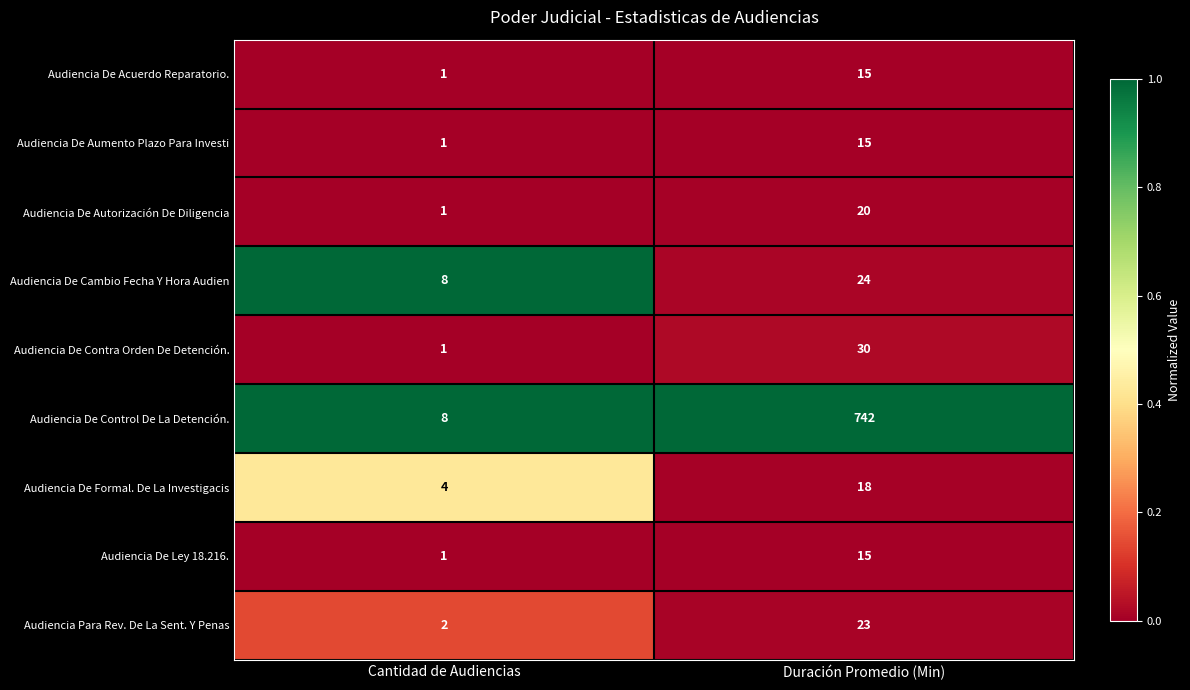

Reading left to right, extract all data points from this chart.

Audiencia De Acuerdo Reparatorio.: Cantidad de Audiencias=1	Duración Promedio (Min)=15
Audiencia De Aumento Plazo Para Investi: Cantidad de Audiencias=1	Duración Promedio (Min)=15
Audiencia De Autorización De Diligencia: Cantidad de Audiencias=1	Duración Promedio (Min)=20
Audiencia De Cambio Fecha Y Hora Audien: Cantidad de Audiencias=8	Duración Promedio (Min)=24
Audiencia De Contra Orden De Detención.: Cantidad de Audiencias=1	Duración Promedio (Min)=30
Audiencia De Control De La Detención.: Cantidad de Audiencias=8	Duración Promedio (Min)=742
Audiencia De Formal. De La Investigacis: Cantidad de Audiencias=4	Duración Promedio (Min)=18
Audiencia De Ley 18.216.: Cantidad de Audiencias=1	Duración Promedio (Min)=15
Audiencia Para Rev. De La Sent. Y Penas: Cantidad de Audiencias=2	Duración Promedio (Min)=23